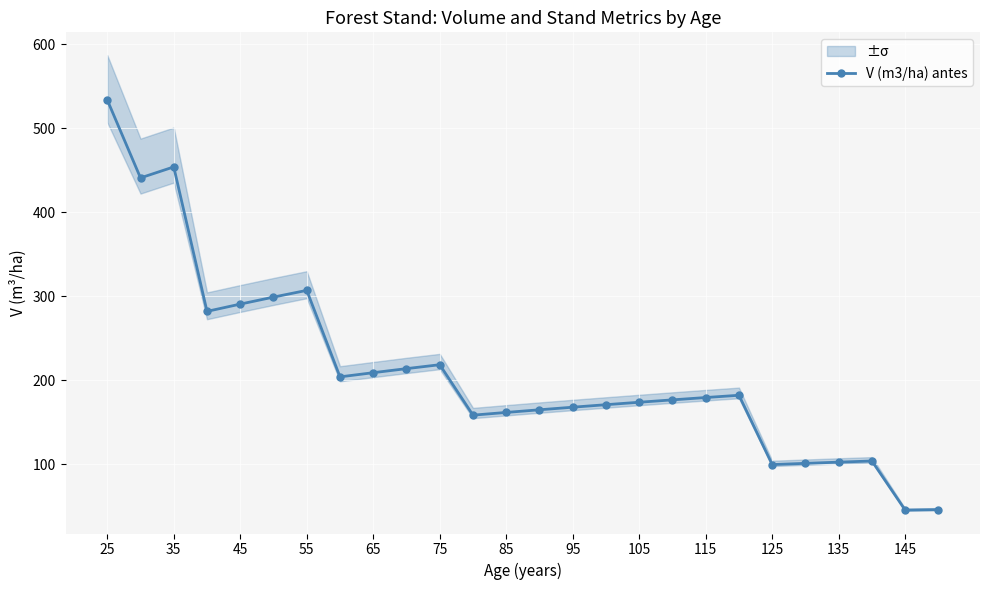

What is the difference between the maximum and minimum values?

488.6